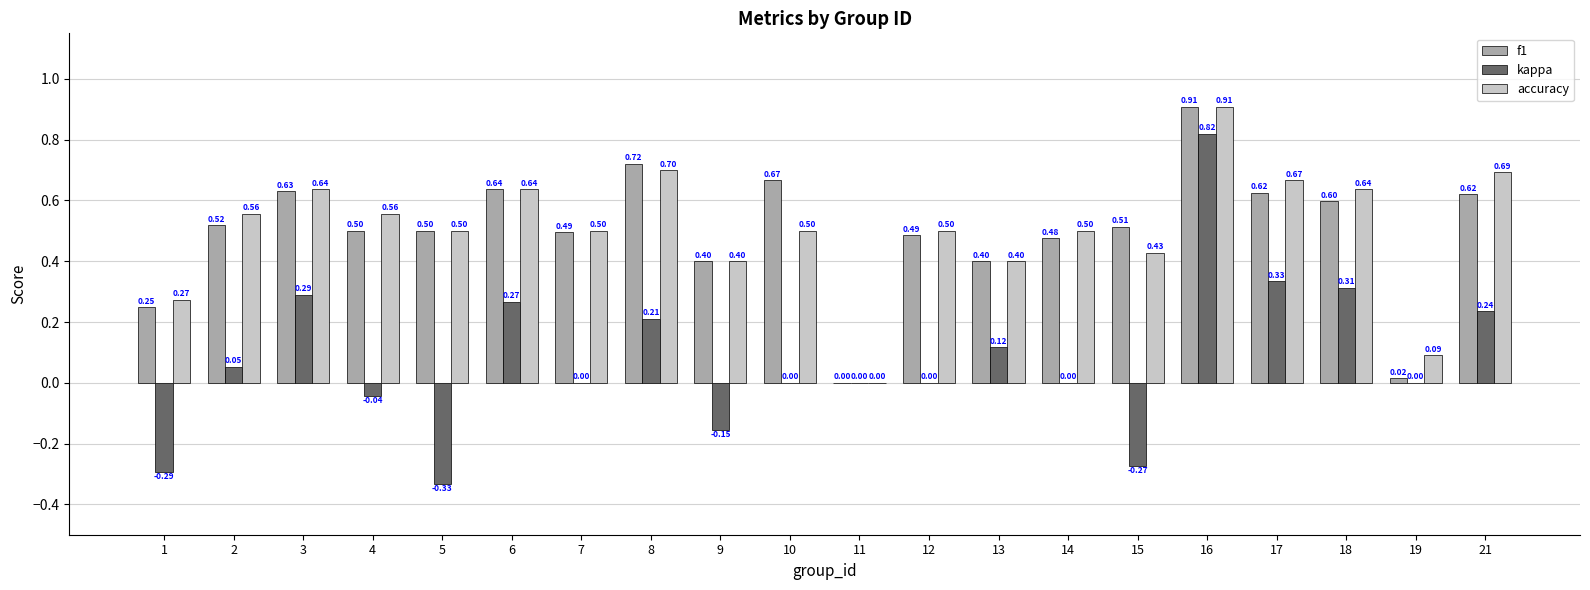

What is the sum of the accuracy values at 12 and 21?

1.2